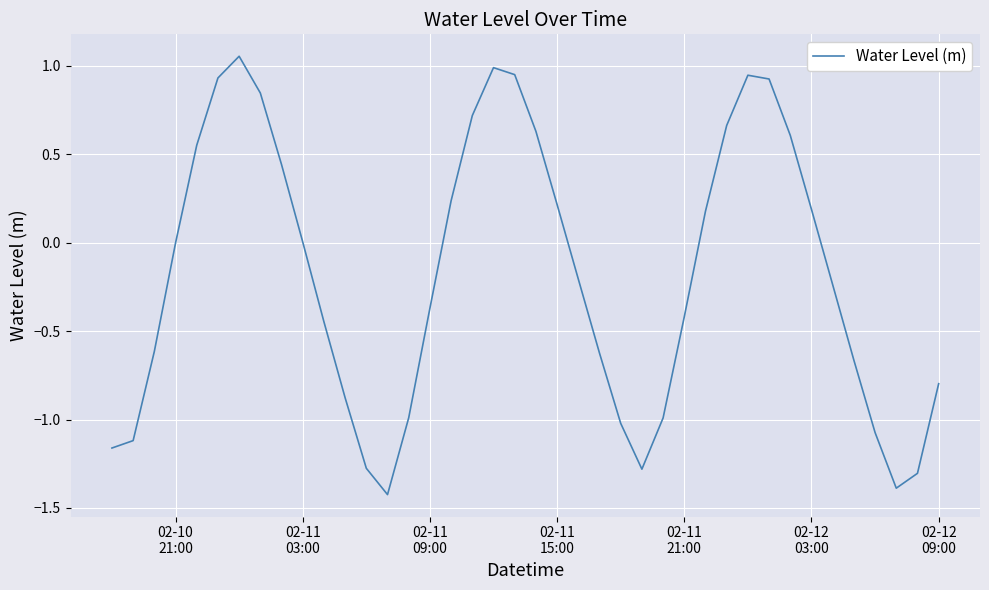

What is the difference between the maximum and minimum values?

2.5